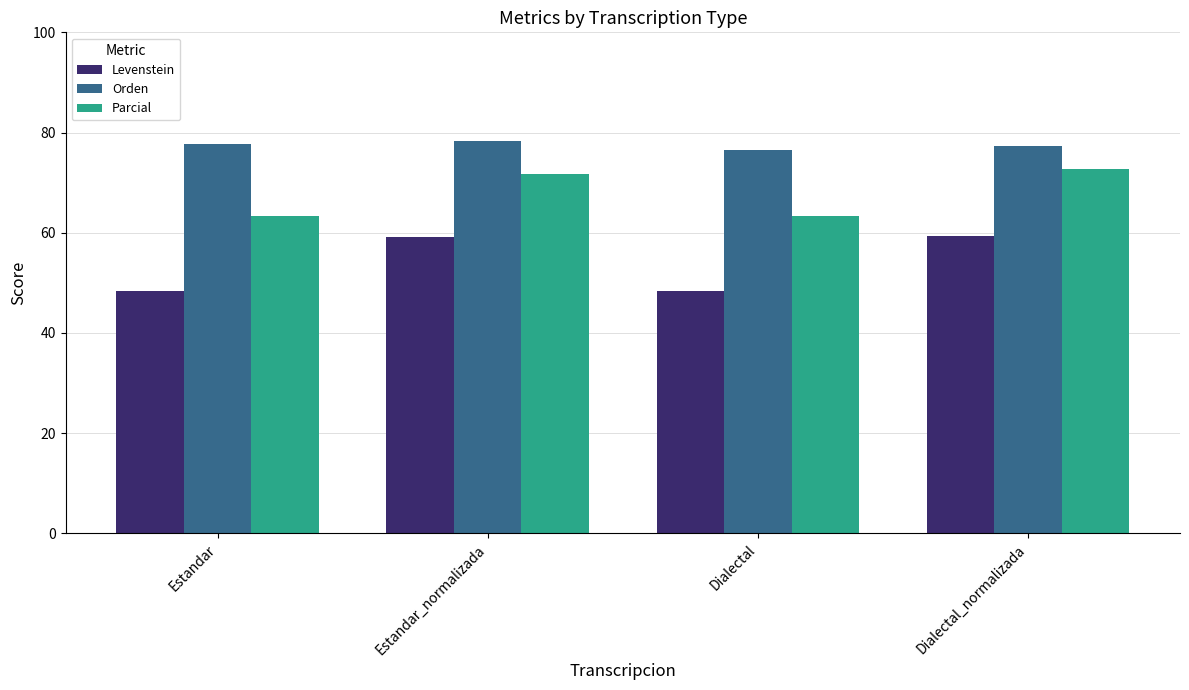

How many bars are there in total?

12